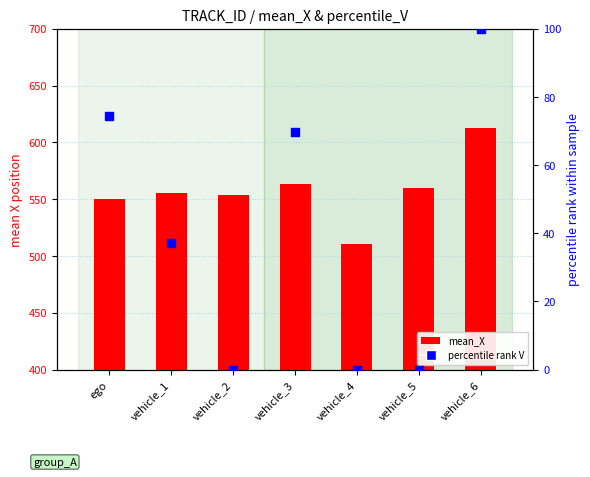

Which series has the largest total across all categories?

mean_X